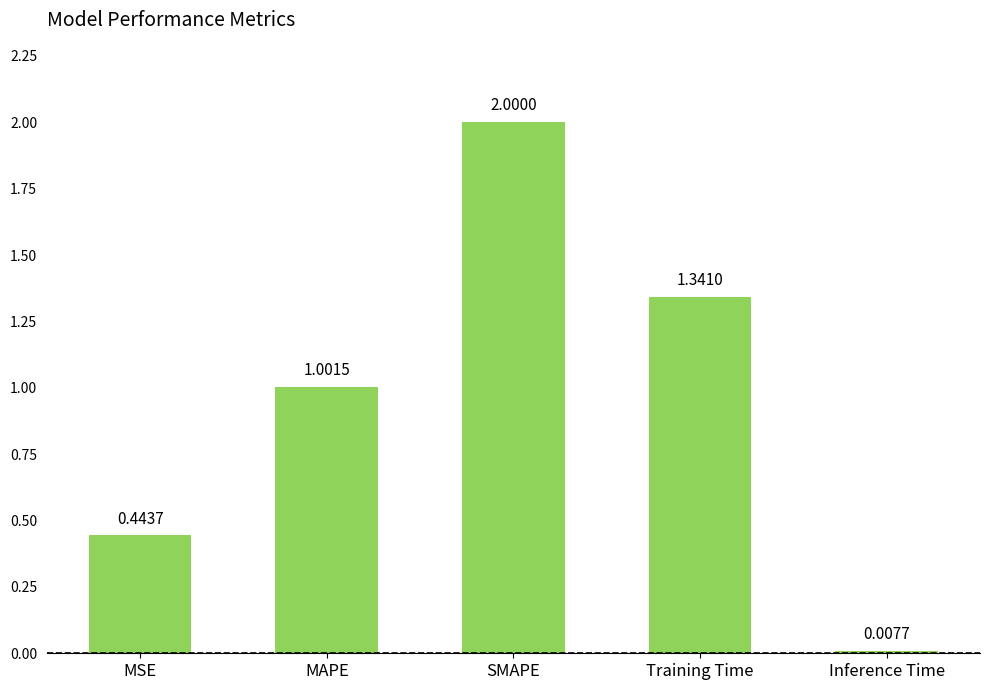

List the labels in order of value, largest first.

SMAPE, Training Time, MAPE, MSE, Inference Time